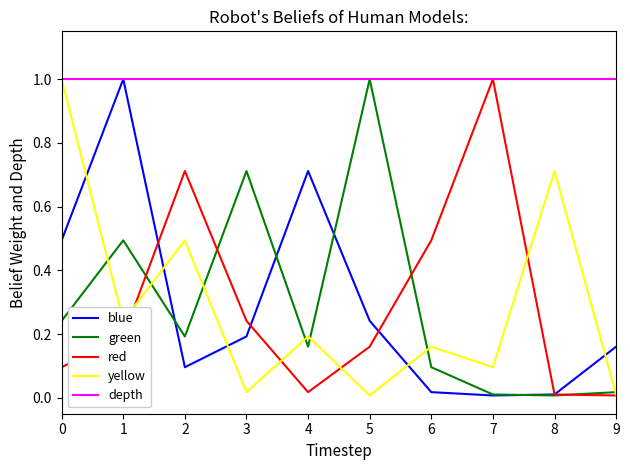

What is the minimum value for depth?

1.0